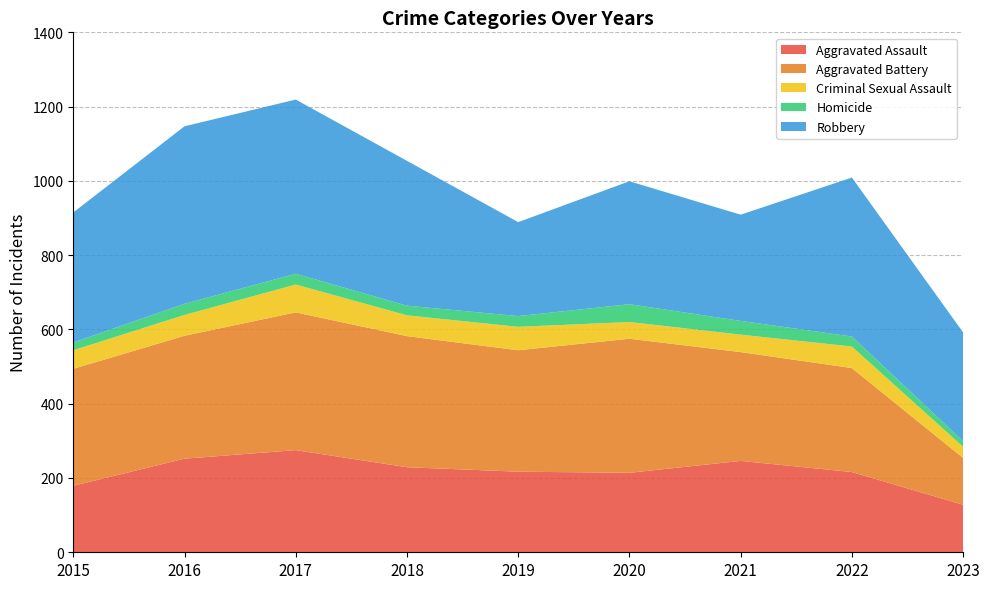

Reading left to right, transcribe all the data shown in this chart.

Aggravated Assault: 2015=179	2016=252	2017=275	2018=229	2019=217	2020=214	2021=246	2022=216	2023=128
Aggravated Battery: 2015=315	2016=331	2017=371	2018=353	2019=327	2020=361	2021=293	2022=280	2023=126
Criminal Sexual Assault: 2015=50	2016=56	2017=75	2018=56	2019=63	2020=45	2021=47	2022=58	2023=30
Homicide: 2015=21	2016=30	2017=29	2018=26	2019=29	2020=48	2021=37	2022=27	2023=15
Robbery: 2015=350	2016=478	2017=469	2018=390	2019=253	2020=331	2021=286	2022=428	2023=293